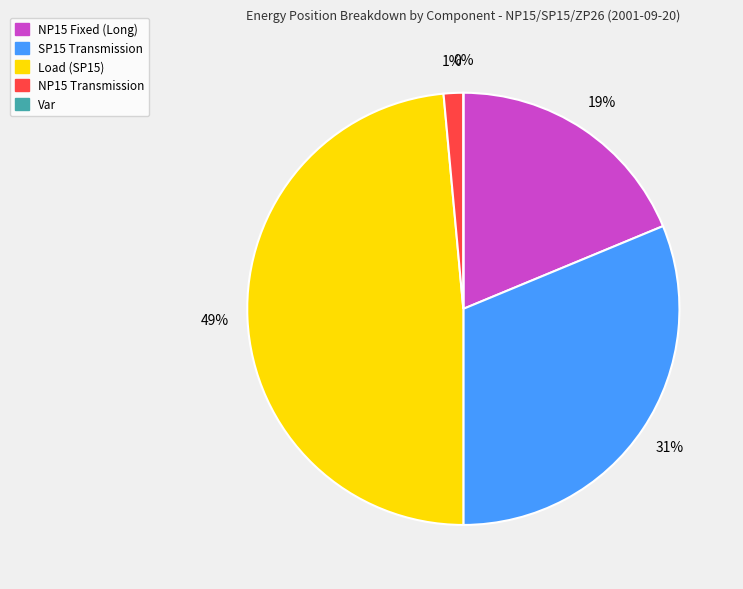

To the nearest percent, what percentage of the pie is NP15 Transmission?

1%